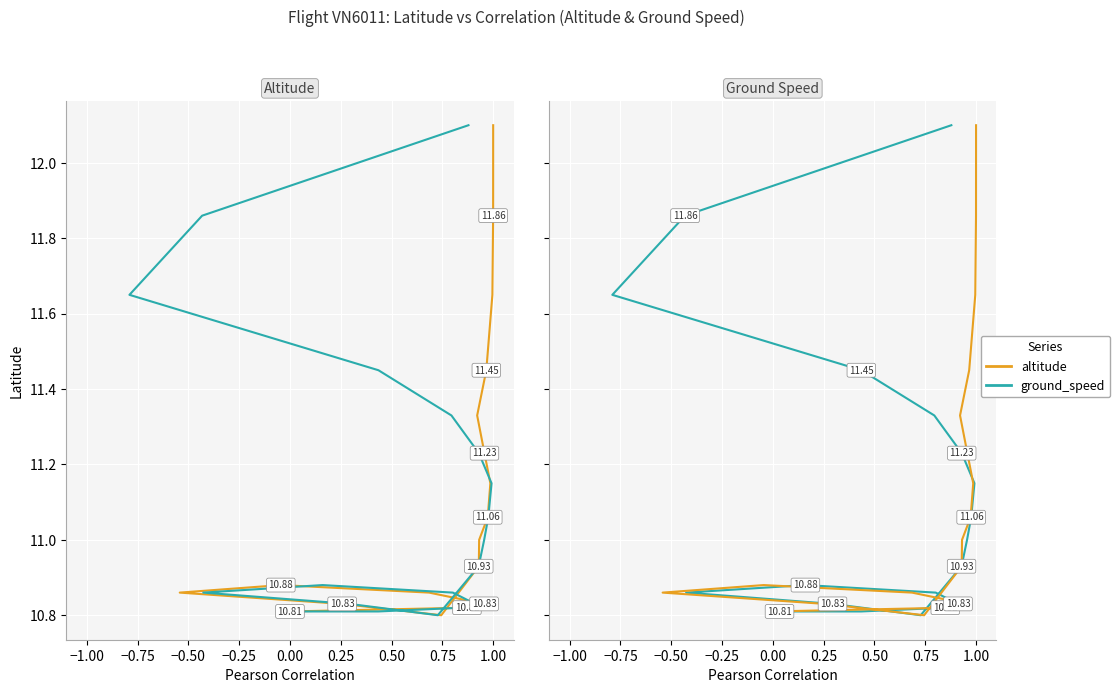

Is this an area chart (filled region under the line)?

No